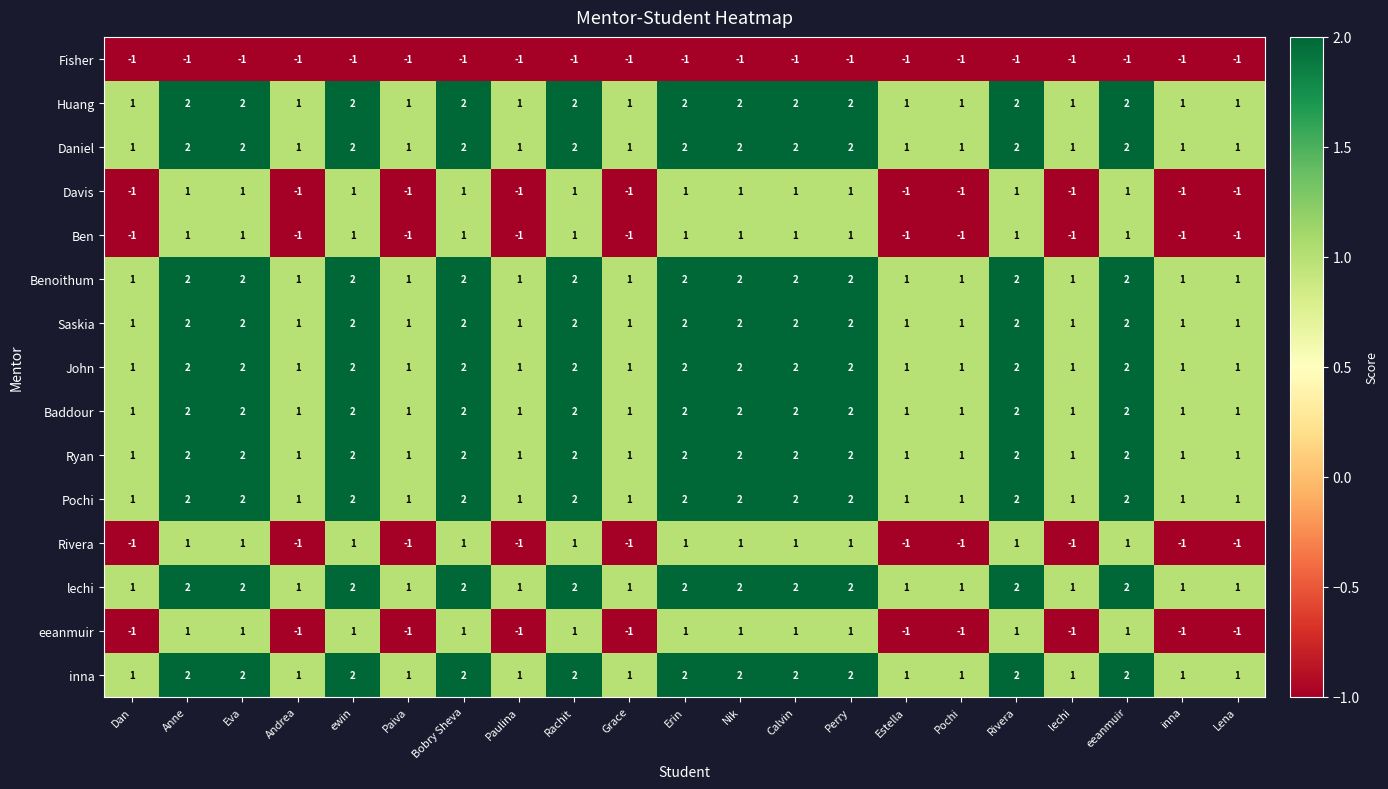

The Davis series shows -2 at Grace. True or false?

False